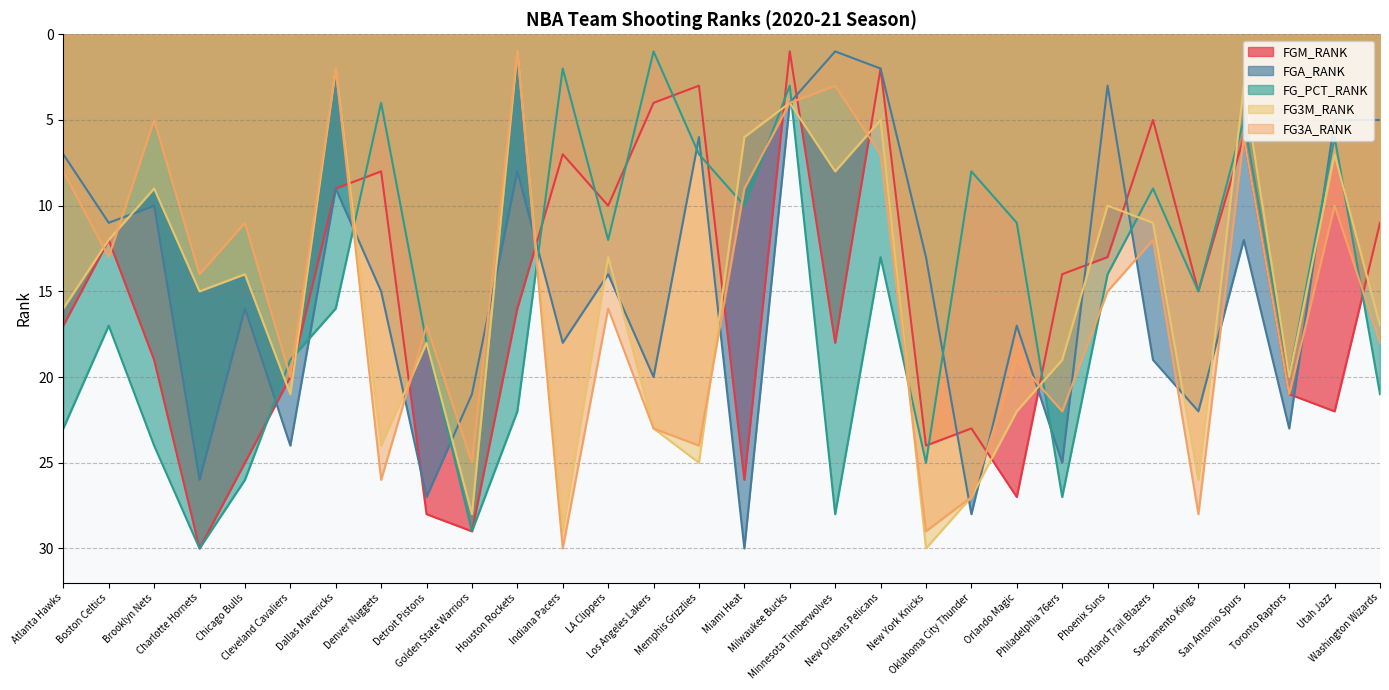

Reading left to right, what are all the values shown in this chart?

FGM_RANK: Atlanta Hawks=17	Boston Celtics=12	Brooklyn Nets=19	Charlotte Hornets=30	Chicago Bulls=25	Cleveland Cavaliers=20	Dallas Mavericks=9	Denver Nuggets=8	Detroit Pistons=28	Golden State Warriors=29	Houston Rockets=16	Indiana Pacers=7	LA Clippers=10	Los Angeles Lakers=4	Memphis Grizzlies=3	Miami Heat=26	Milwaukee Bucks=1	Minnesota Timberwolves=18	New Orleans Pelicans=2	New York Knicks=24	Oklahoma City Thunder=23	Orlando Magic=27	Philadelphia 76ers=14	Phoenix Suns=13	Portland Trail Blazers=5	Sacramento Kings=15	San Antonio Spurs=6	Toronto Raptors=21	Utah Jazz=22	Washington Wizards=11
FGA_RANK: Atlanta Hawks=7	Boston Celtics=11	Brooklyn Nets=10	Charlotte Hornets=26	Chicago Bulls=16	Cleveland Cavaliers=24	Dallas Mavericks=9	Denver Nuggets=15	Detroit Pistons=27	Golden State Warriors=21	Houston Rockets=8	Indiana Pacers=18	LA Clippers=14	Los Angeles Lakers=20	Memphis Grizzlies=6	Miami Heat=30	Milwaukee Bucks=4	Minnesota Timberwolves=1	New Orleans Pelicans=2	New York Knicks=13	Oklahoma City Thunder=28	Orlando Magic=17	Philadelphia 76ers=25	Phoenix Suns=3	Portland Trail Blazers=19	Sacramento Kings=22	San Antonio Spurs=12	Toronto Raptors=23	Utah Jazz=5	Washington Wizards=5
FG_PCT_RANK: Atlanta Hawks=23	Boston Celtics=17	Brooklyn Nets=24	Charlotte Hornets=30	Chicago Bulls=26	Cleveland Cavaliers=19	Dallas Mavericks=16	Denver Nuggets=4	Detroit Pistons=18	Golden State Warriors=29	Houston Rockets=22	Indiana Pacers=2	LA Clippers=12	Los Angeles Lakers=1	Memphis Grizzlies=7	Miami Heat=10	Milwaukee Bucks=3	Minnesota Timberwolves=28	New Orleans Pelicans=13	New York Knicks=25	Oklahoma City Thunder=8	Orlando Magic=11	Philadelphia 76ers=27	Phoenix Suns=14	Portland Trail Blazers=9	Sacramento Kings=15	San Antonio Spurs=5	Toronto Raptors=20	Utah Jazz=6	Washington Wizards=21
FG3M_RANK: Atlanta Hawks=16	Boston Celtics=12	Brooklyn Nets=9	Charlotte Hornets=15	Chicago Bulls=14	Cleveland Cavaliers=21	Dallas Mavericks=2	Denver Nuggets=24	Detroit Pistons=18	Golden State Warriors=28	Houston Rockets=1	Indiana Pacers=29	LA Clippers=13	Los Angeles Lakers=23	Memphis Grizzlies=25	Miami Heat=6	Milwaukee Bucks=4	Minnesota Timberwolves=8	New Orleans Pelicans=5	New York Knicks=30	Oklahoma City Thunder=27	Orlando Magic=22	Philadelphia 76ers=19	Phoenix Suns=10	Portland Trail Blazers=11	Sacramento Kings=26	San Antonio Spurs=3	Toronto Raptors=20	Utah Jazz=7	Washington Wizards=17
FG3A_RANK: Atlanta Hawks=8	Boston Celtics=13	Brooklyn Nets=5	Charlotte Hornets=14	Chicago Bulls=11	Cleveland Cavaliers=20	Dallas Mavericks=2	Denver Nuggets=26	Detroit Pistons=17	Golden State Warriors=25	Houston Rockets=1	Indiana Pacers=30	LA Clippers=16	Los Angeles Lakers=23	Memphis Grizzlies=24	Miami Heat=9	Milwaukee Bucks=4	Minnesota Timberwolves=3	New Orleans Pelicans=7	New York Knicks=29	Oklahoma City Thunder=27	Orlando Magic=19	Philadelphia 76ers=22	Phoenix Suns=15	Portland Trail Blazers=12	Sacramento Kings=28	San Antonio Spurs=6	Toronto Raptors=21	Utah Jazz=10	Washington Wizards=18